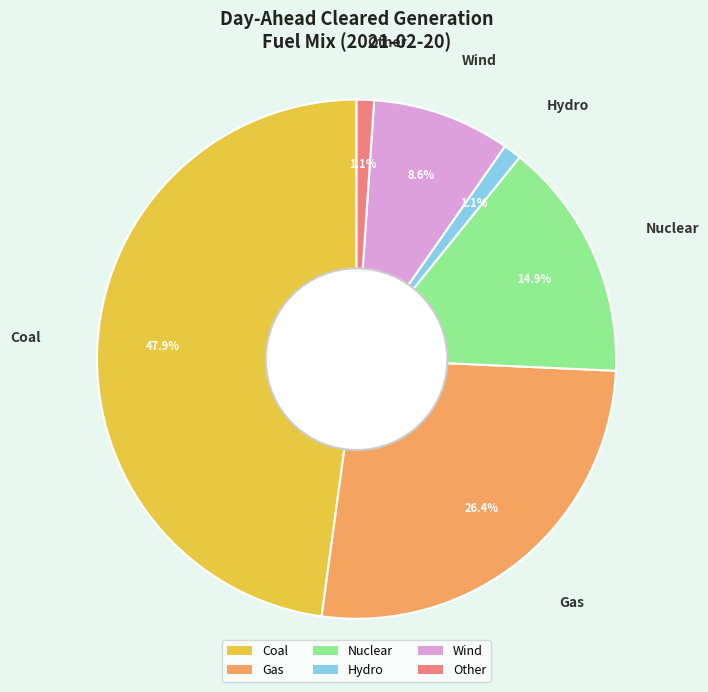

To the nearest percent, what is the combined percentage of Wind and Hydro?

10%